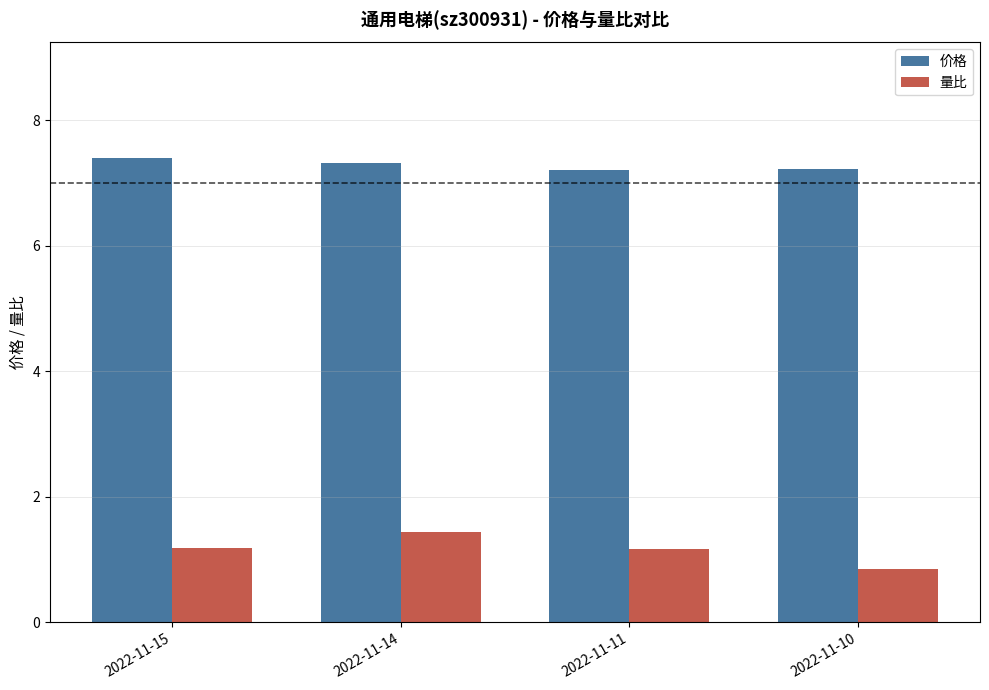

Is it true that 价格 equals 4.4 at 2022-11-11?

False